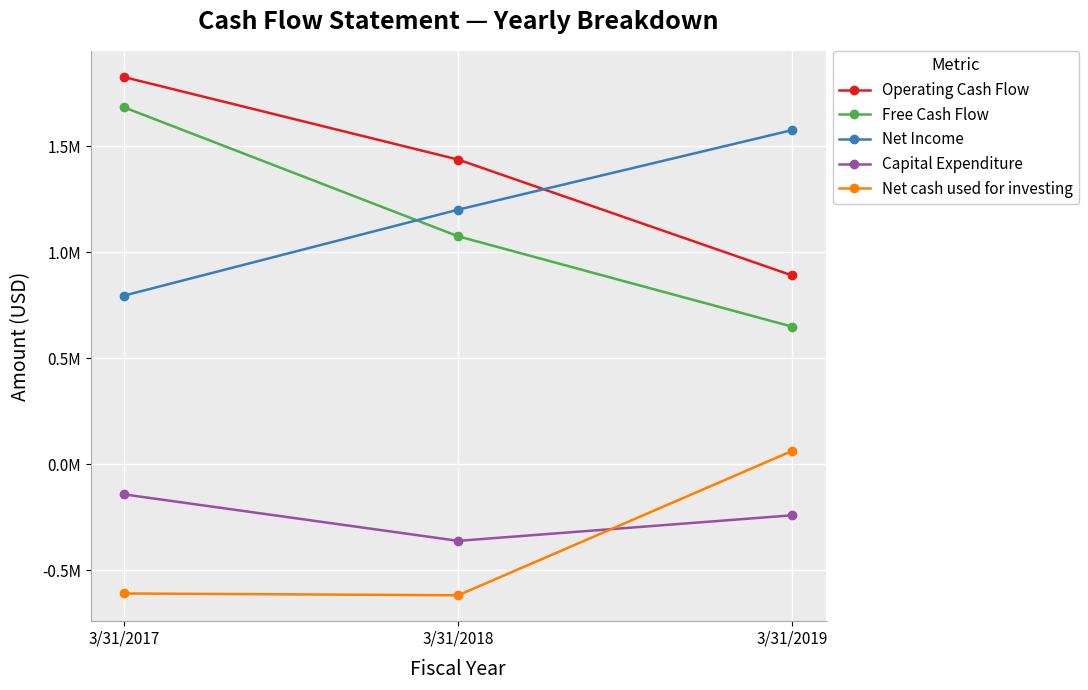

What are all the series names shown in the legend?

Operating Cash Flow, Free Cash Flow, Net Income, Capital Expenditure, Net cash used for investing